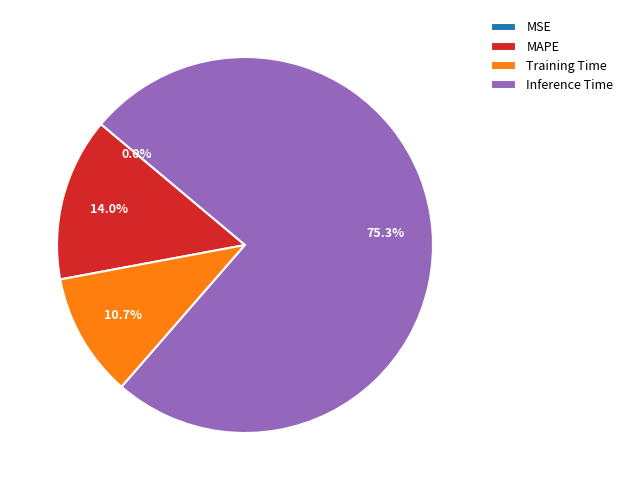

Which category accounts for the majority?

Inference Time